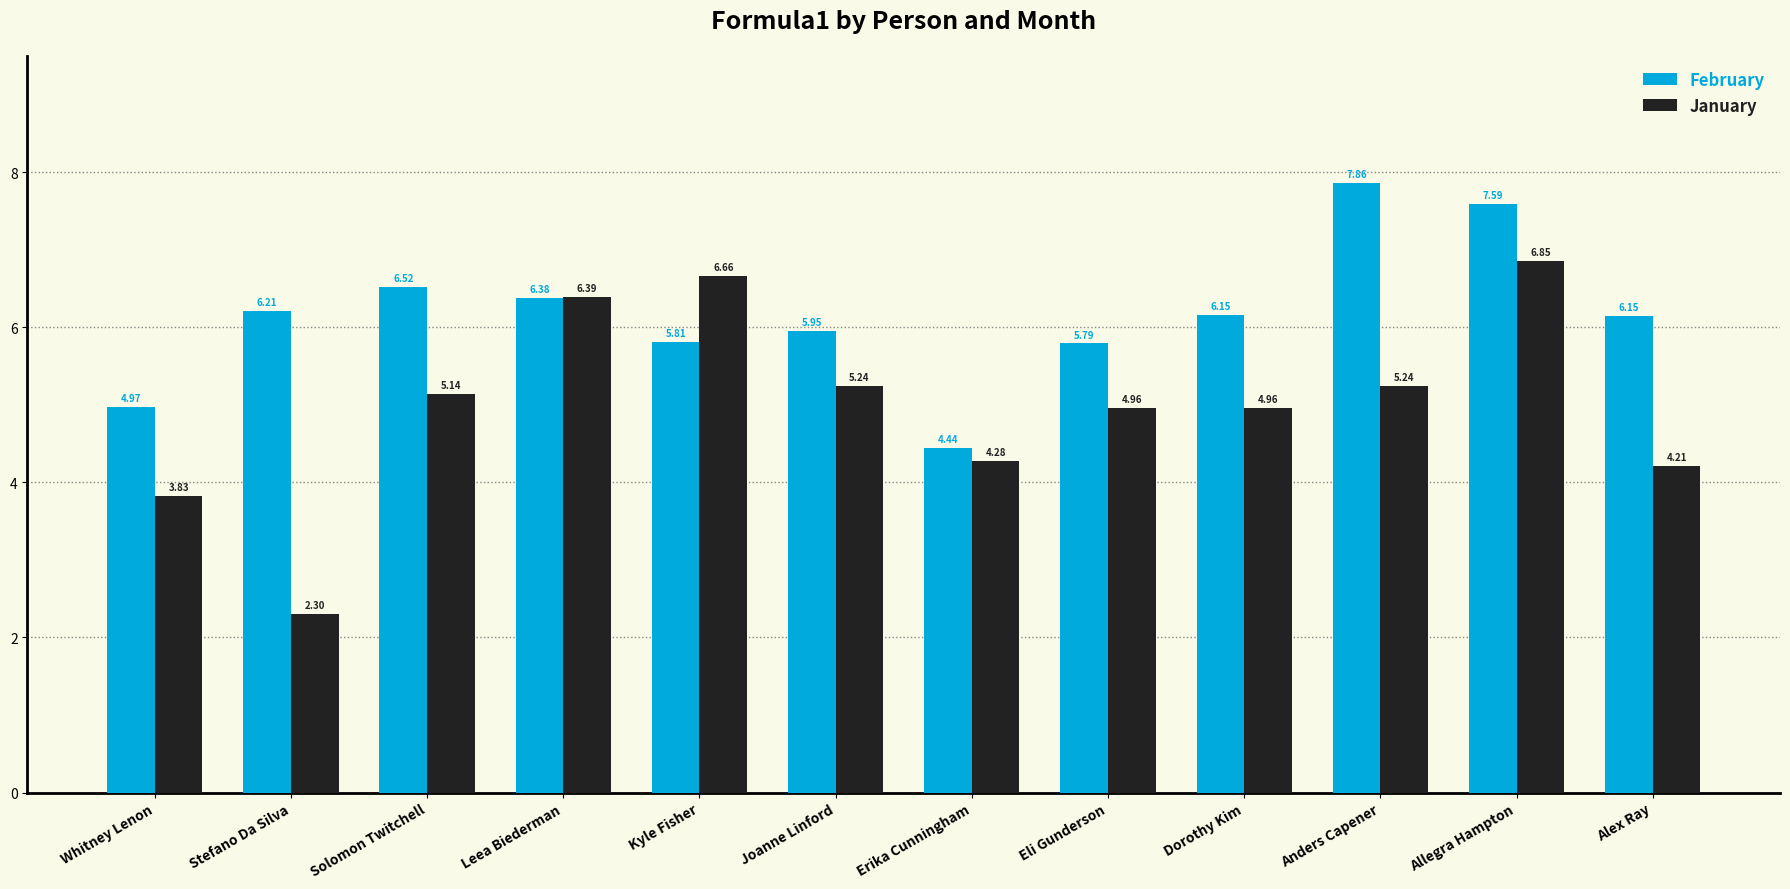

What is the difference between the January values at Anders Capener and Erika Cunningham?

1.0